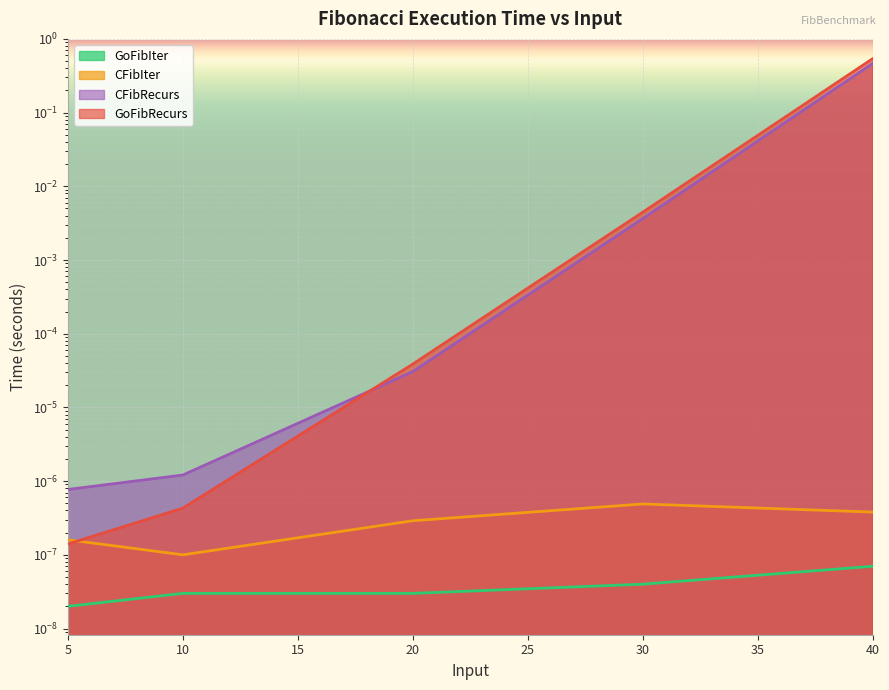

At how many categories does at least one series exceed 0?

5